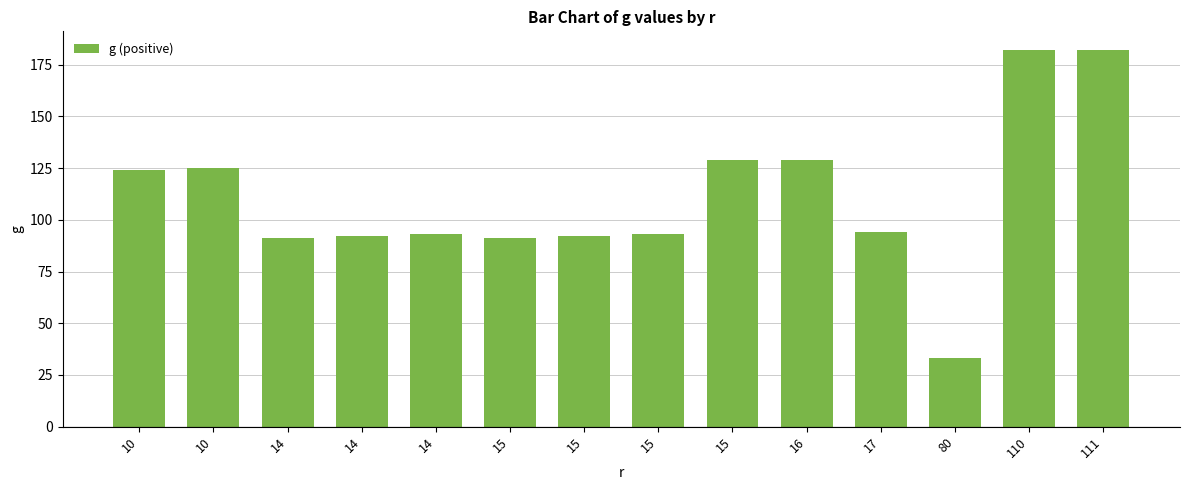

List the labels in order of value, smallest first.

80, 14, 15, 14, 15, 14, 15, 17, 10, 10, 15, 16, 110, 111